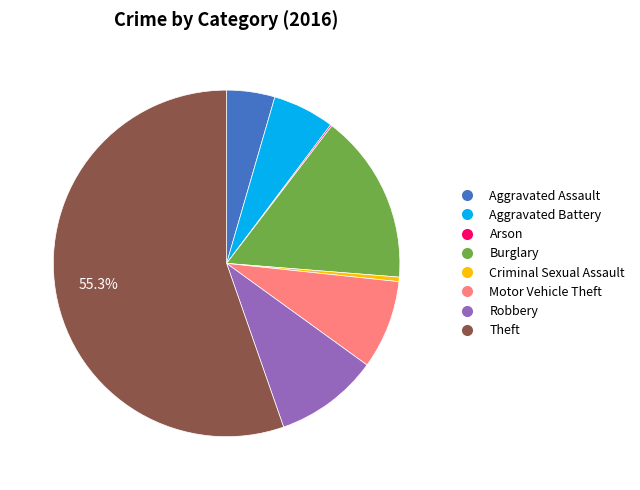

What is the largest slice in the pie chart?

Theft